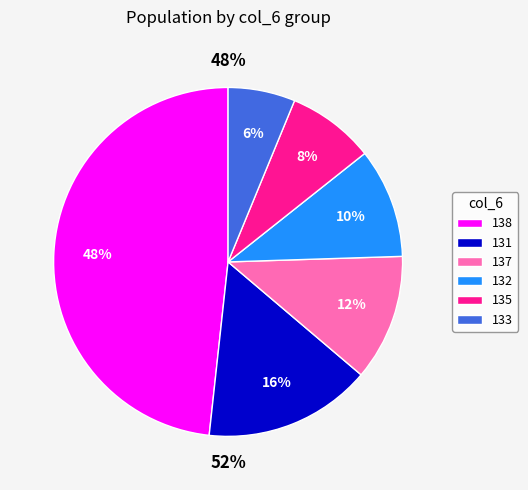

Rank the categories by value from lowest to highest.

133, 135, 132, 137, 131, 138